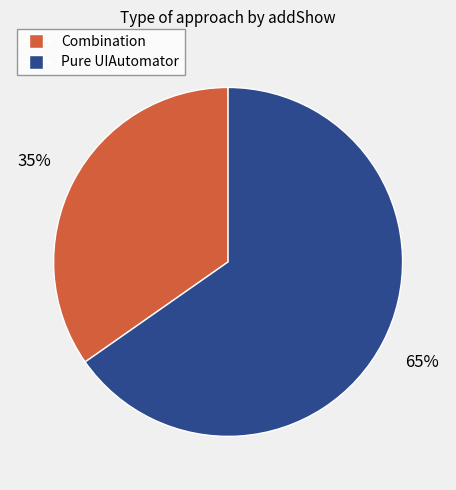

To the nearest percent, what percentage of the pie is Pure UIAutomator?

65%